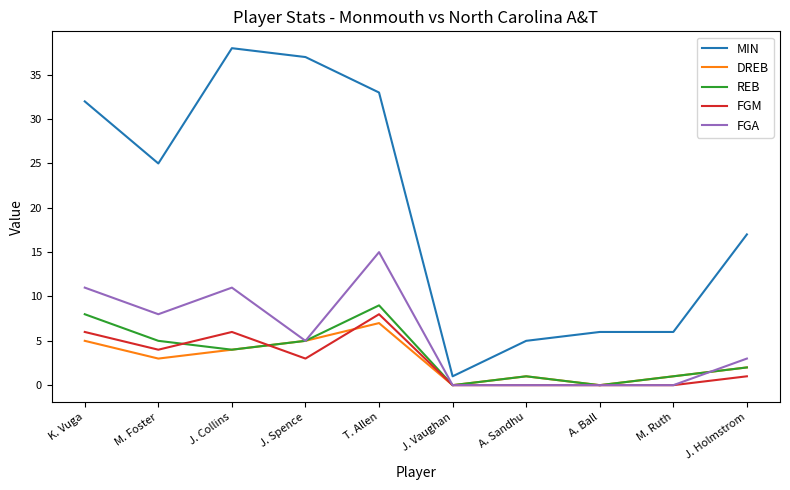

True or false: DREB and MIN cross at least once.

False